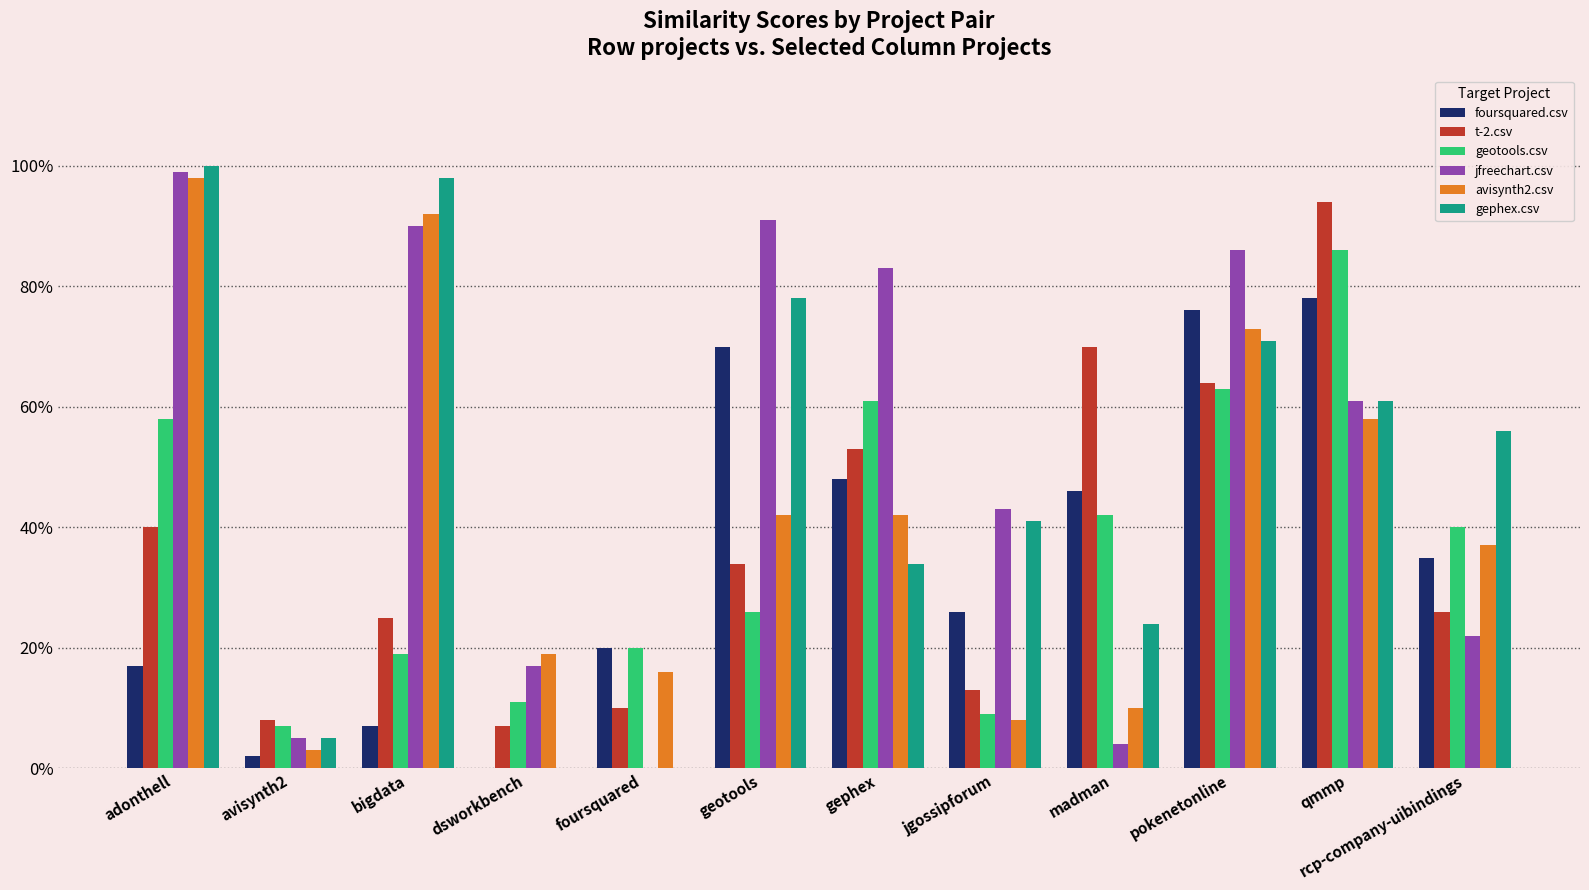

What are all the series names shown in the legend?

foursquared.csv, t-2.csv, geotools.csv, jfreechart.csv, avisynth2.csv, gephex.csv